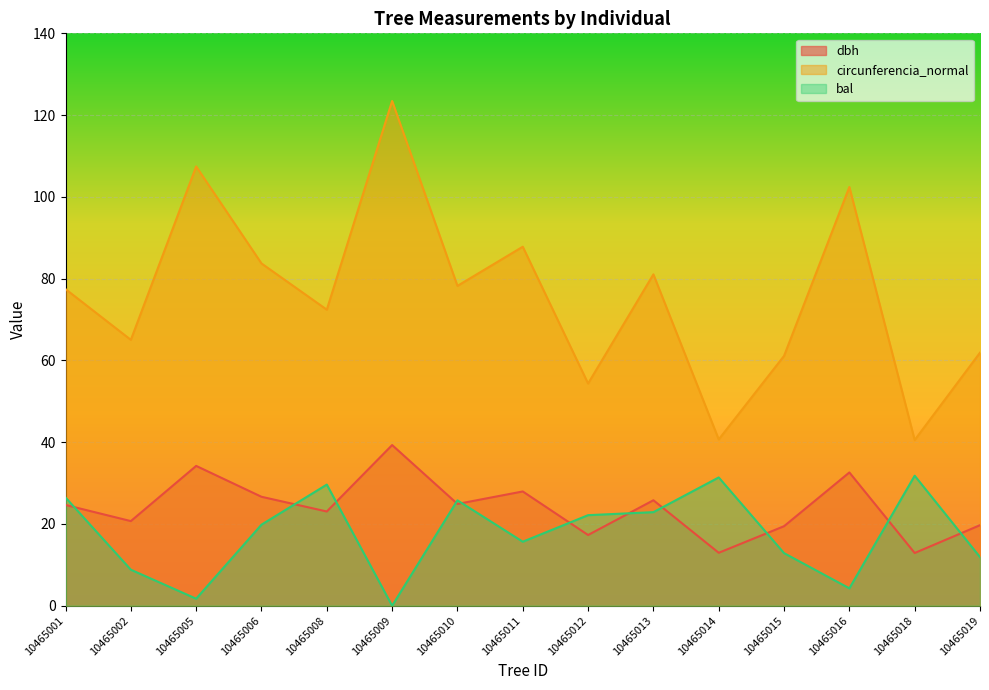

Is the value of bal at 10465015 greater than the value of dbh at 10465009?

No